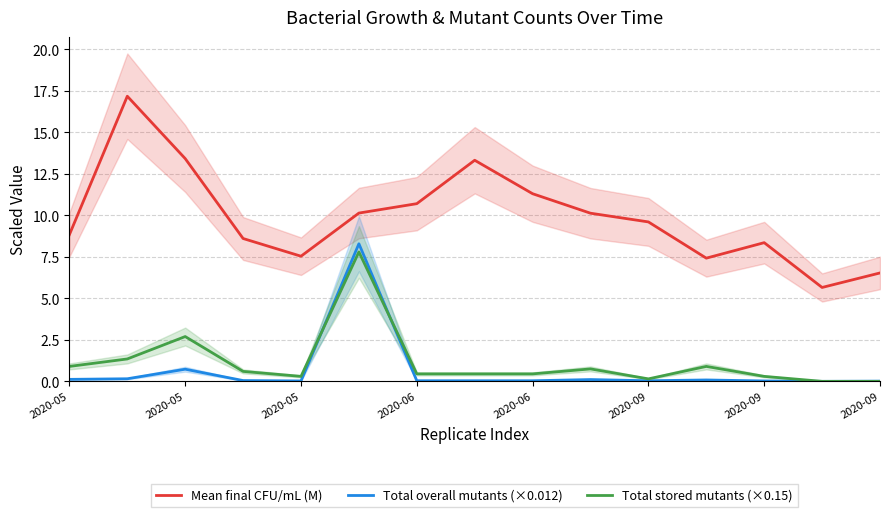

At how many categories does at least one series exceed 14?

1